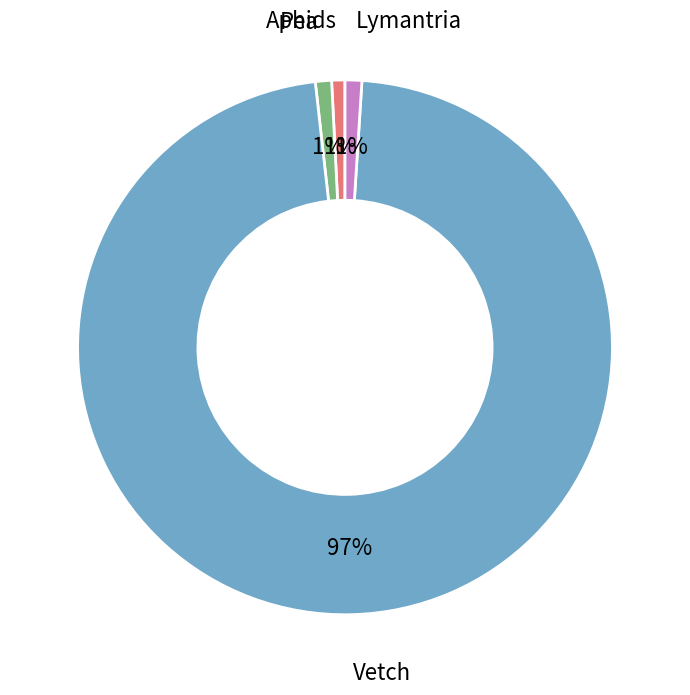

Combined, do Lymantria and Pea account for over 50%?

No